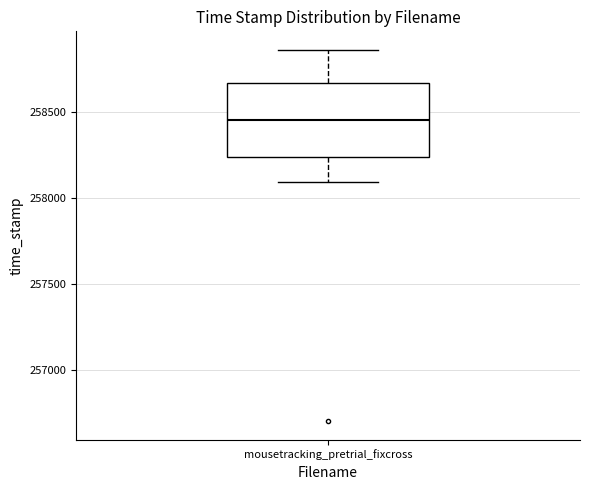

Where does the upper whisker of the box for mousetracking_pretrial_fixcross end on the y-axis? The values are not printed on the chart, so give them approximately, as read against the axis.

258850